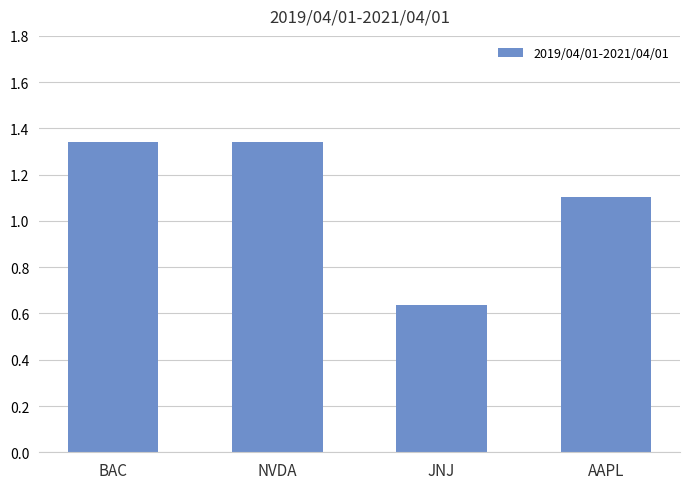

True or false: the data shows 1.1 at AAPL.

True